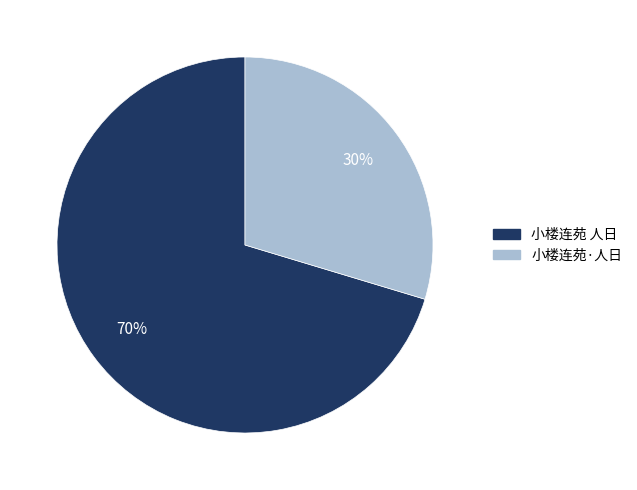

To the nearest percent, what is the combined percentage of 小楼连苑·人日 and 小楼连苑 人日?

100%